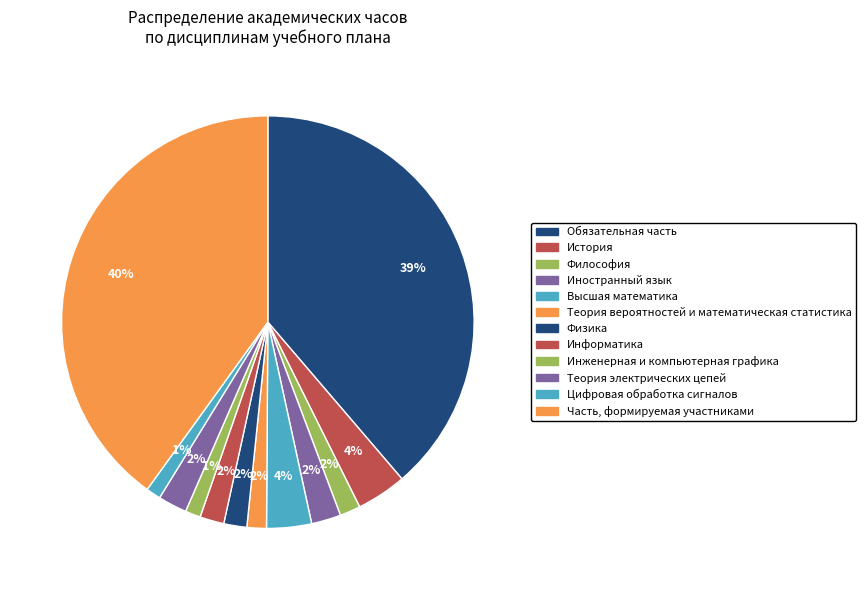

What percentage is the Высшая математика slice, to the nearest percent?

4%